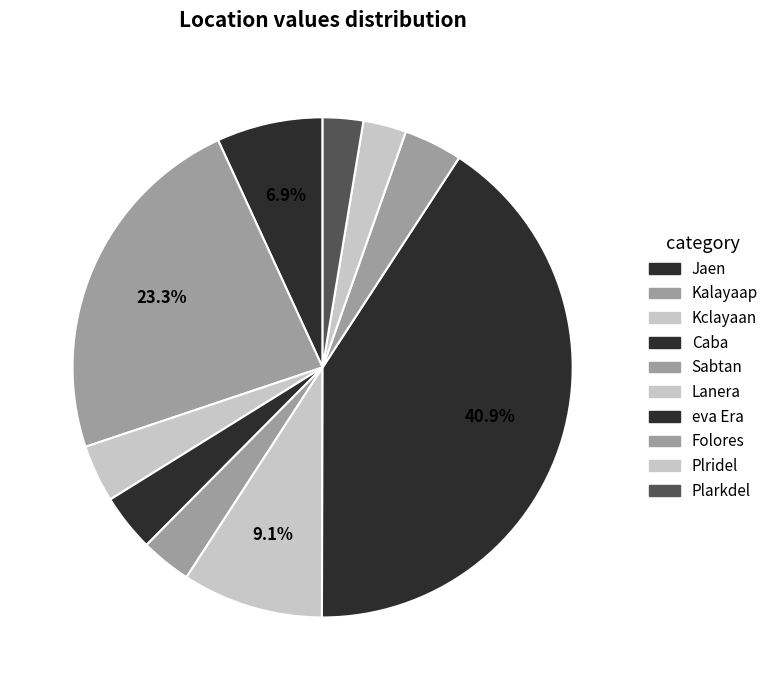

True or false: Folores accounts for 1% of the total.

False